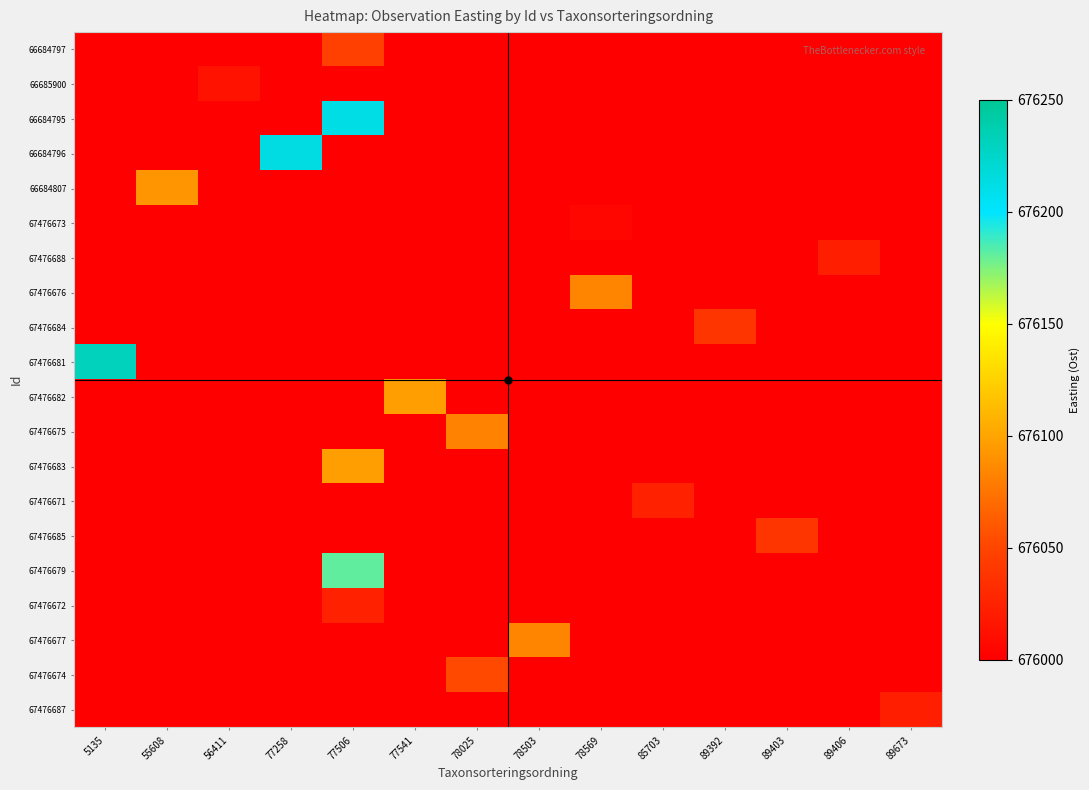

At how many categories does at least one series exceed 21644?

14